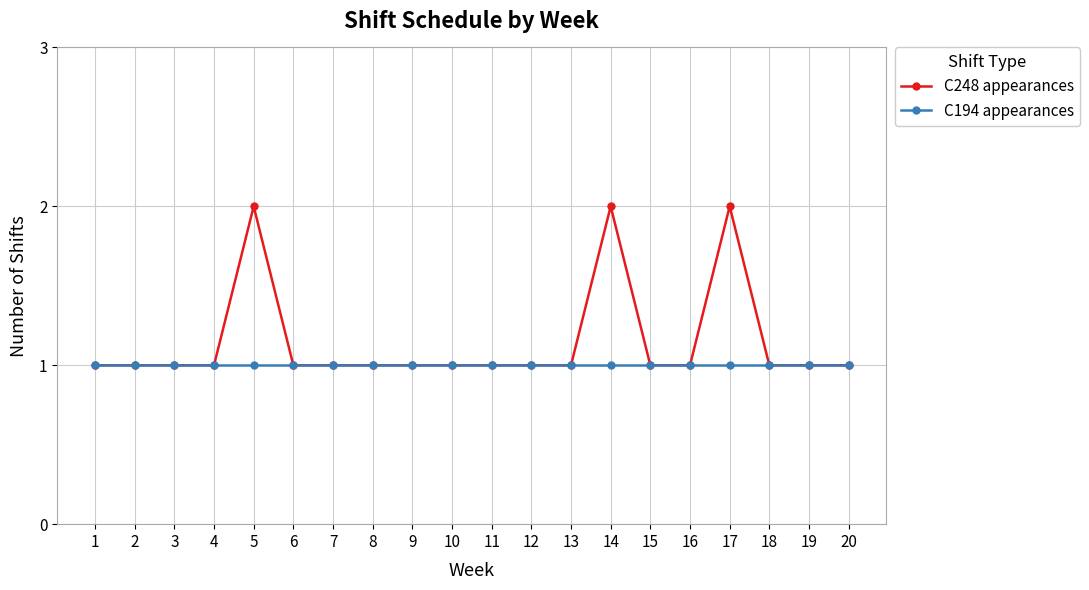

Is this an area chart (filled region under the line)?

No